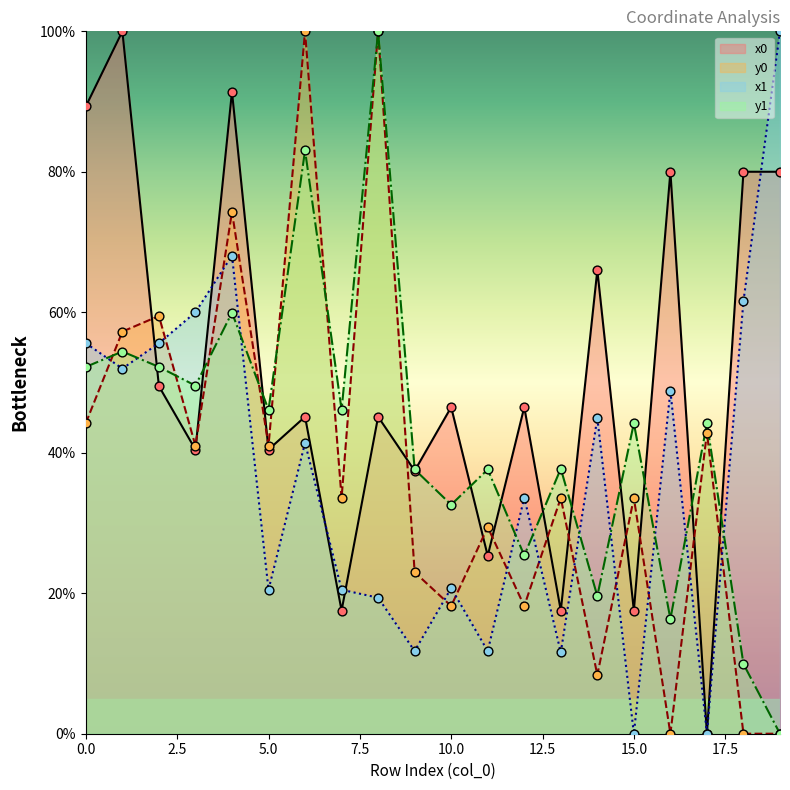

What are all the series names shown in the legend?

x0, y0, x1, y1